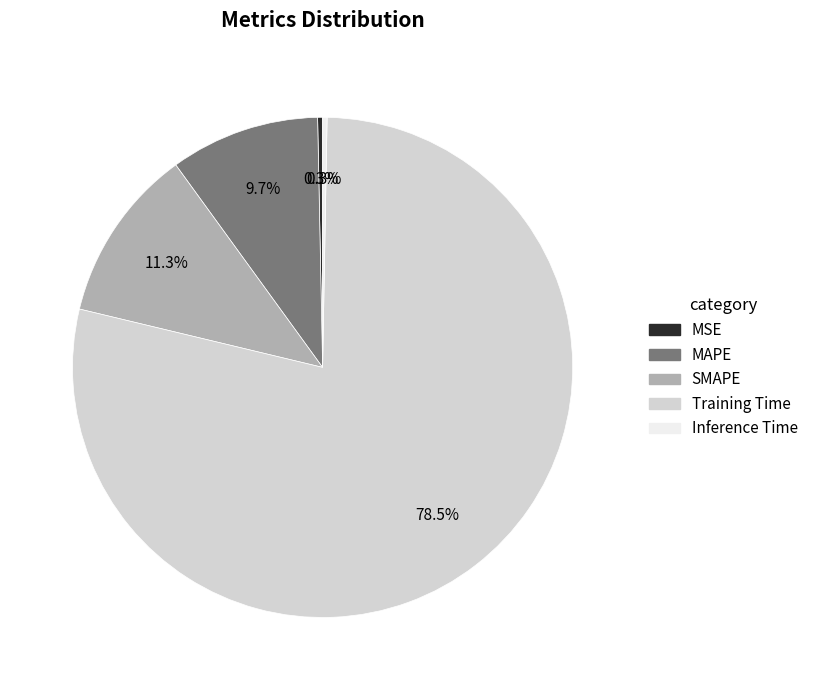

Is the sum of Inference Time and MAPE greater than half?

No